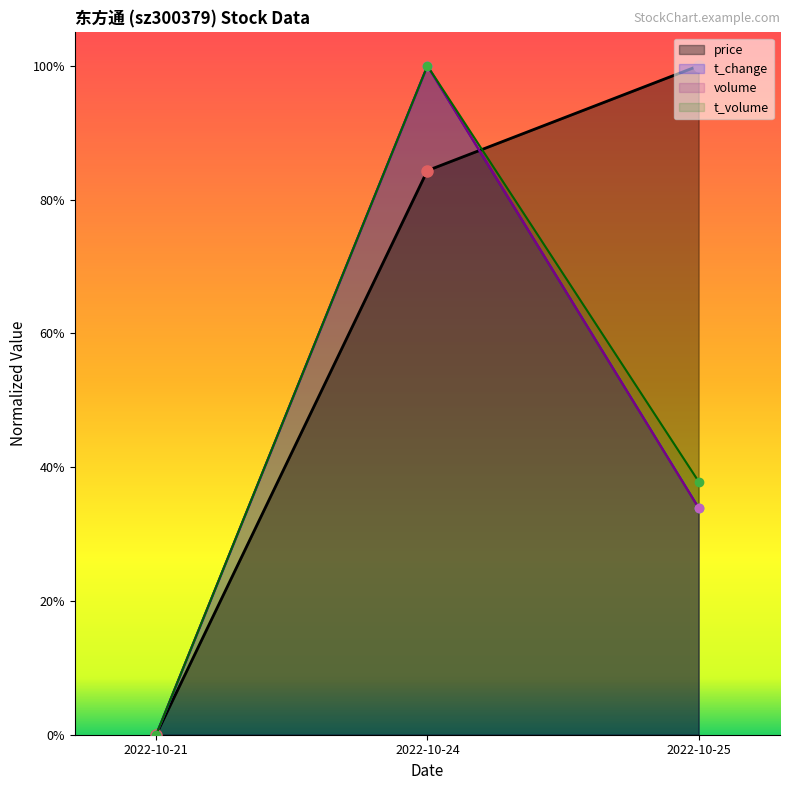

What are all the series names shown in the legend?

price, t_change, volume, t_volume